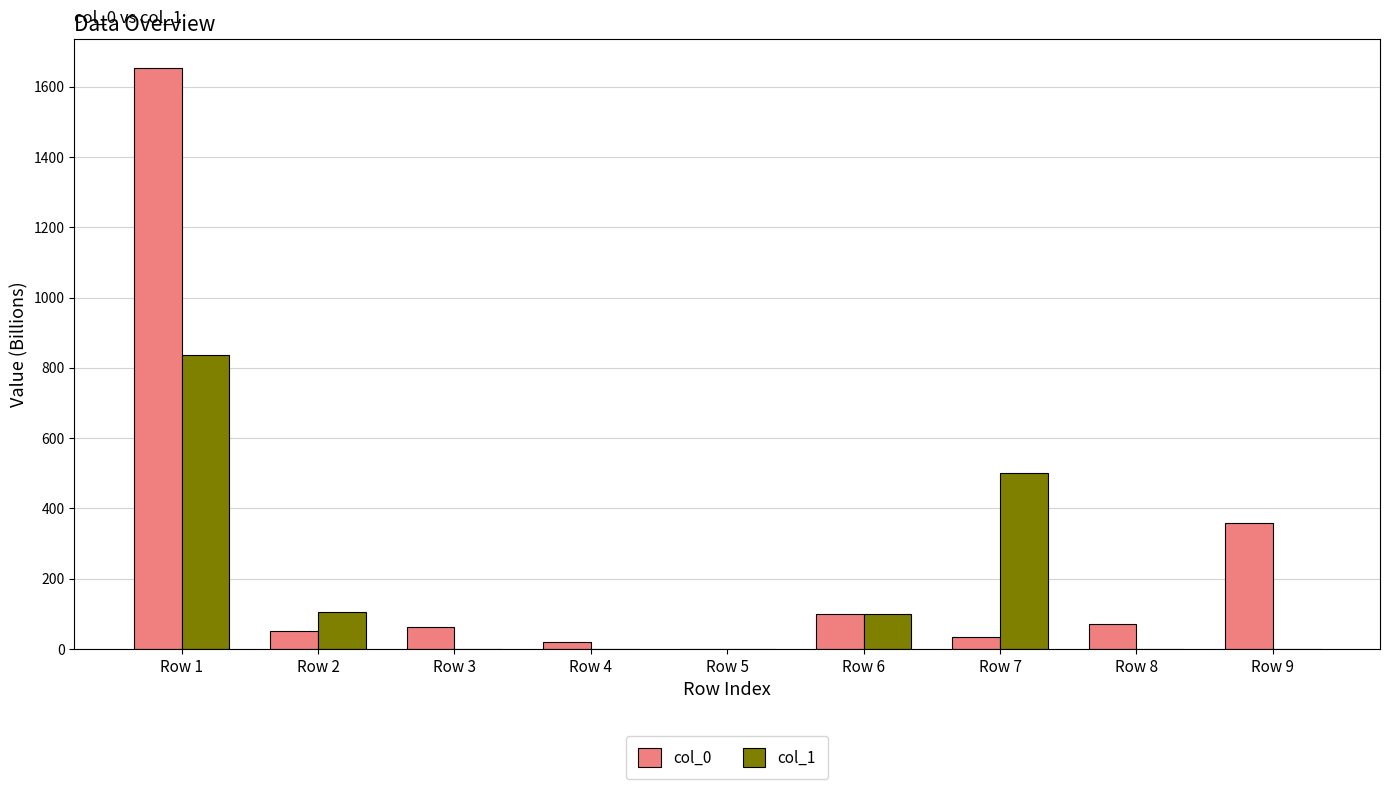

What are all the series names shown in the legend?

col_0, col_1